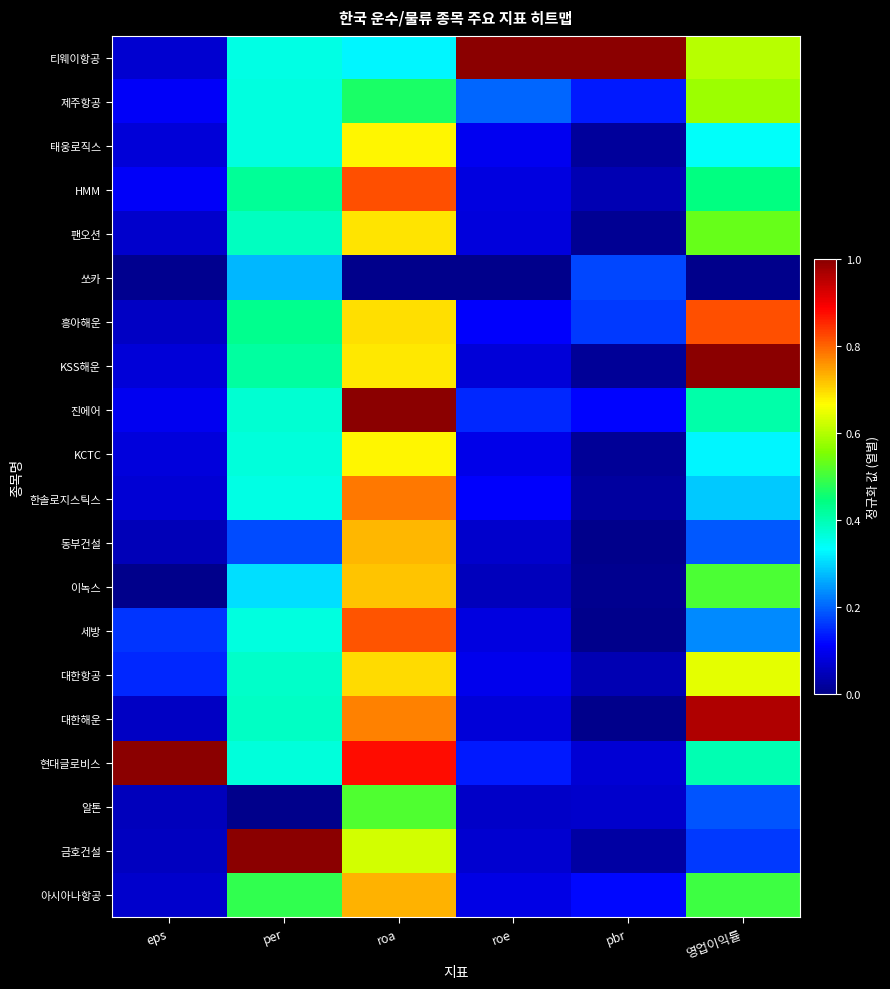

At roe, list the series in order from smallest to largest.

쏘카, 이녹스, 알톤, 동부건설, 금호건설, 대한해운, KSS해운, 팬오션, 세방, HMM, 아시아나항공, KCTC, 대한항공, 태웅로직스, 한솔로지스틱스, 흥아해운, 현대글로비스, 진에어, 제주항공, 티웨이항공